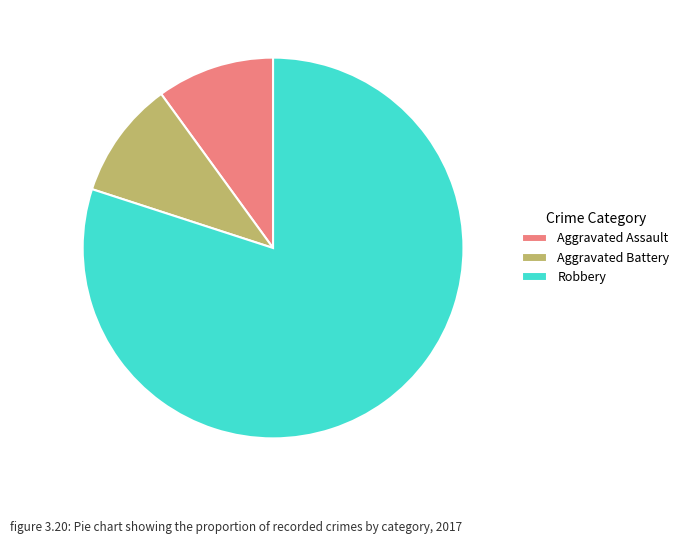

What is the ratio of the value at Aggravated Battery to the value at Aggravated Assault?

1.0